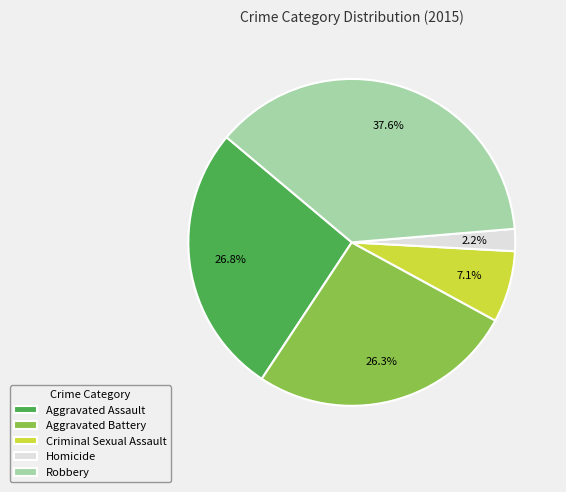

To the nearest percent, what is the difference between the largest and smallest slice percentages?

35%